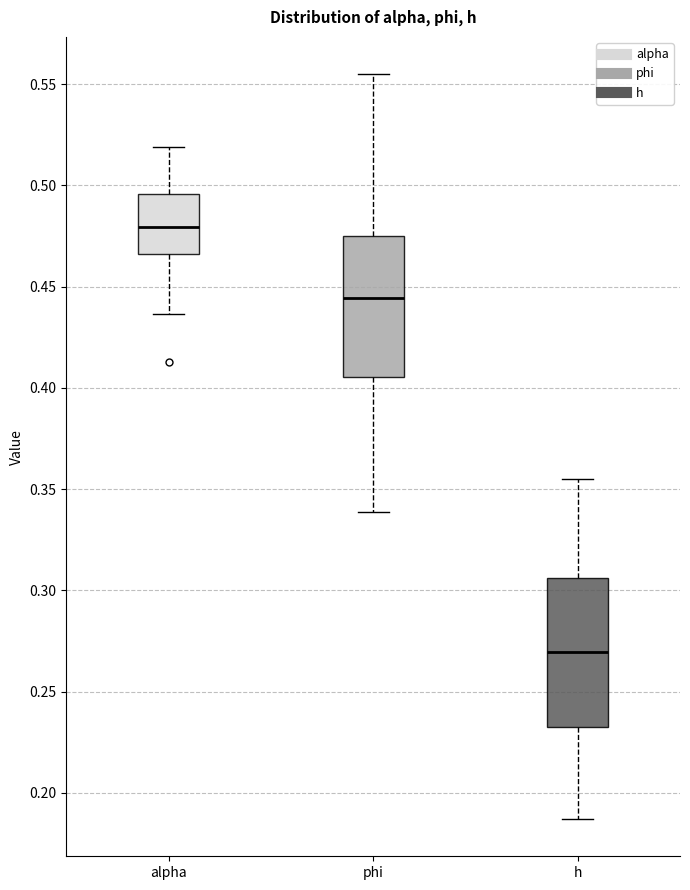

Which box's median line is the lowest?

h